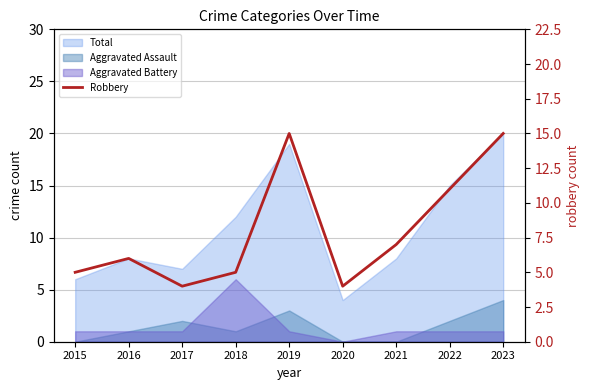

What is the ratio of the value at 2019 to the value at 2023?

1.0